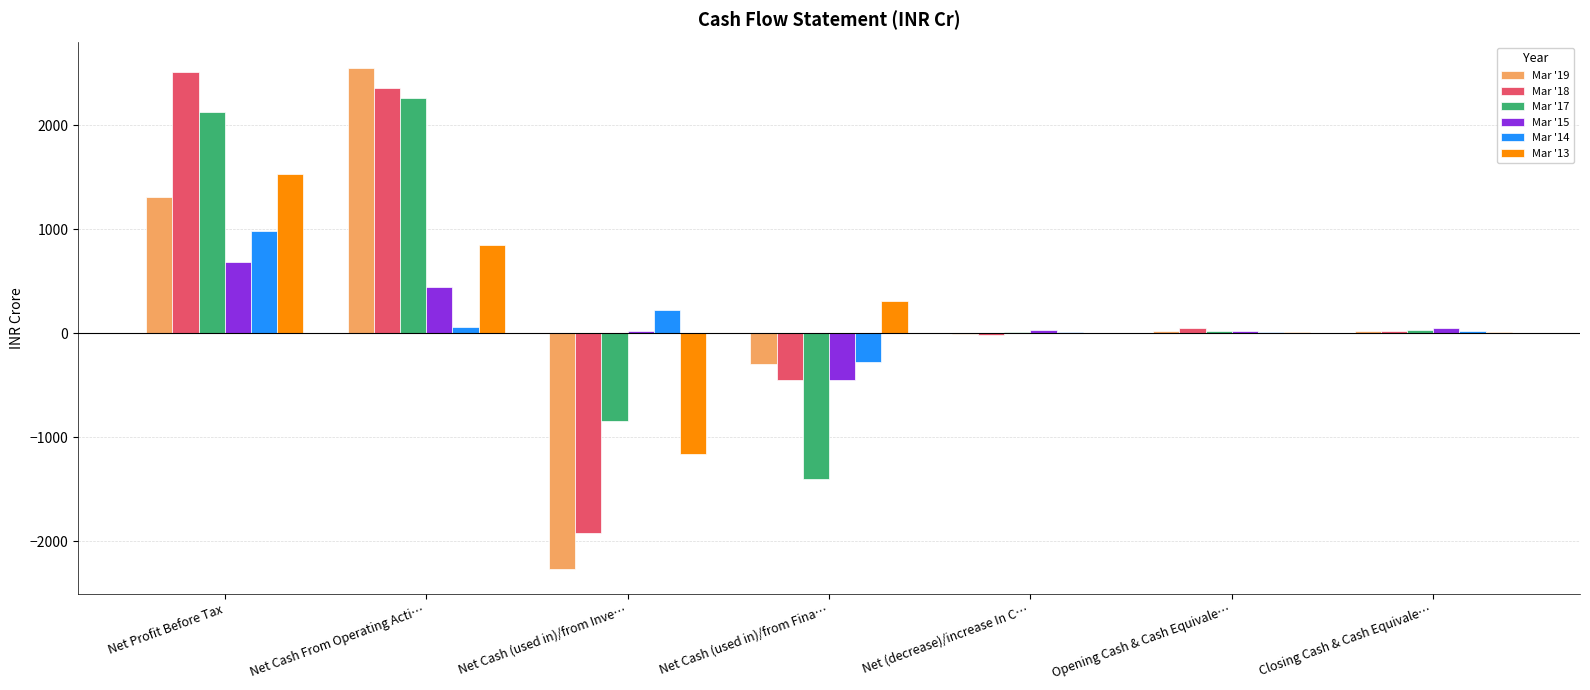

What is the sum of all Mar '17 values?

2205.7